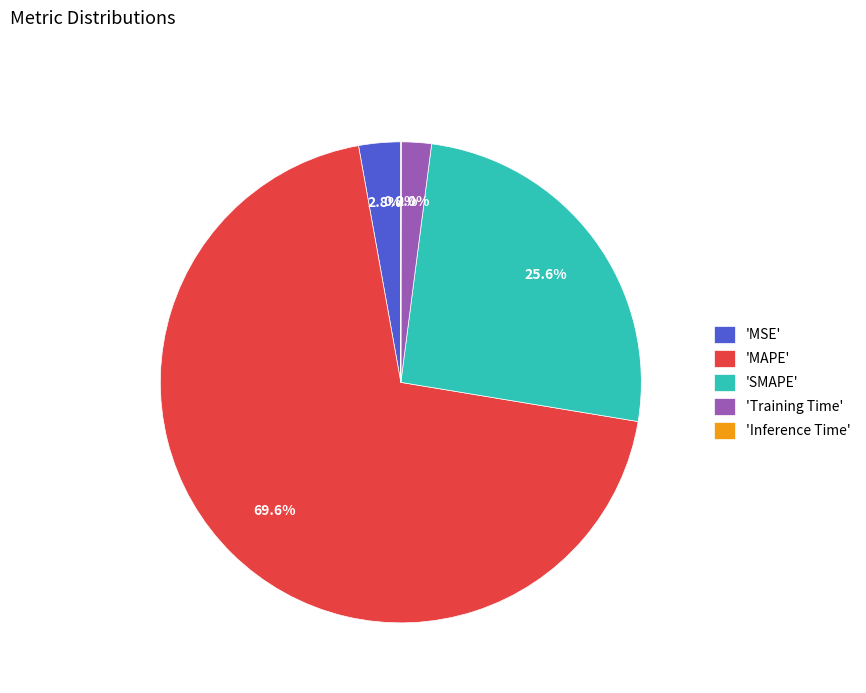

Approximately how many times larger is the value at 'MAPE' compared to 'SMAPE'?

2.7